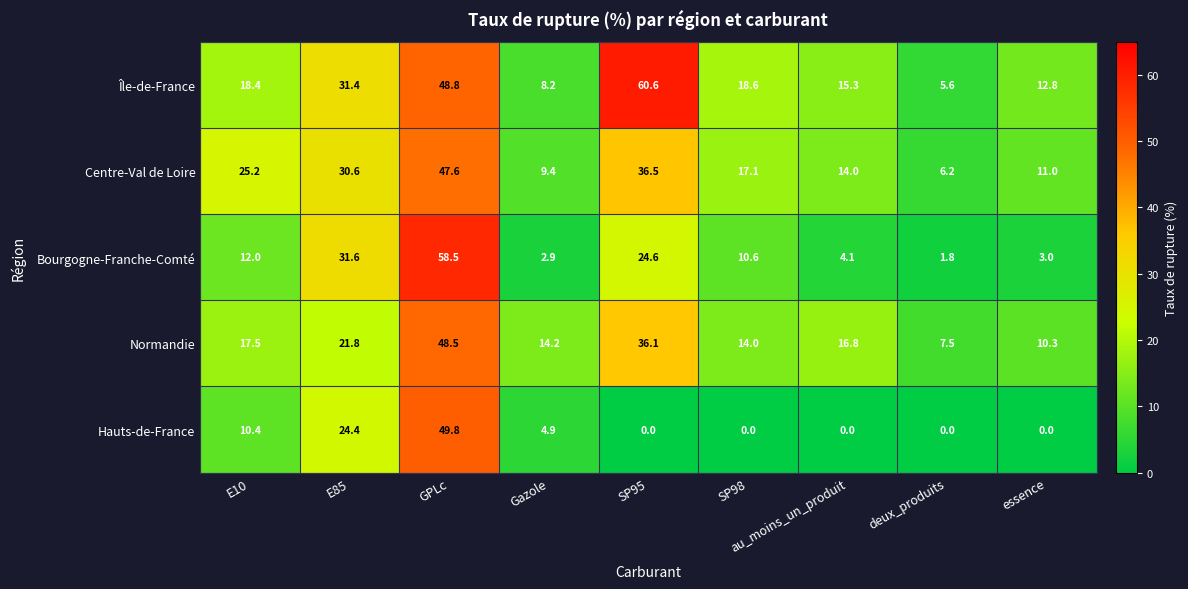

What is the maximum value for Île-de-France?

60.6